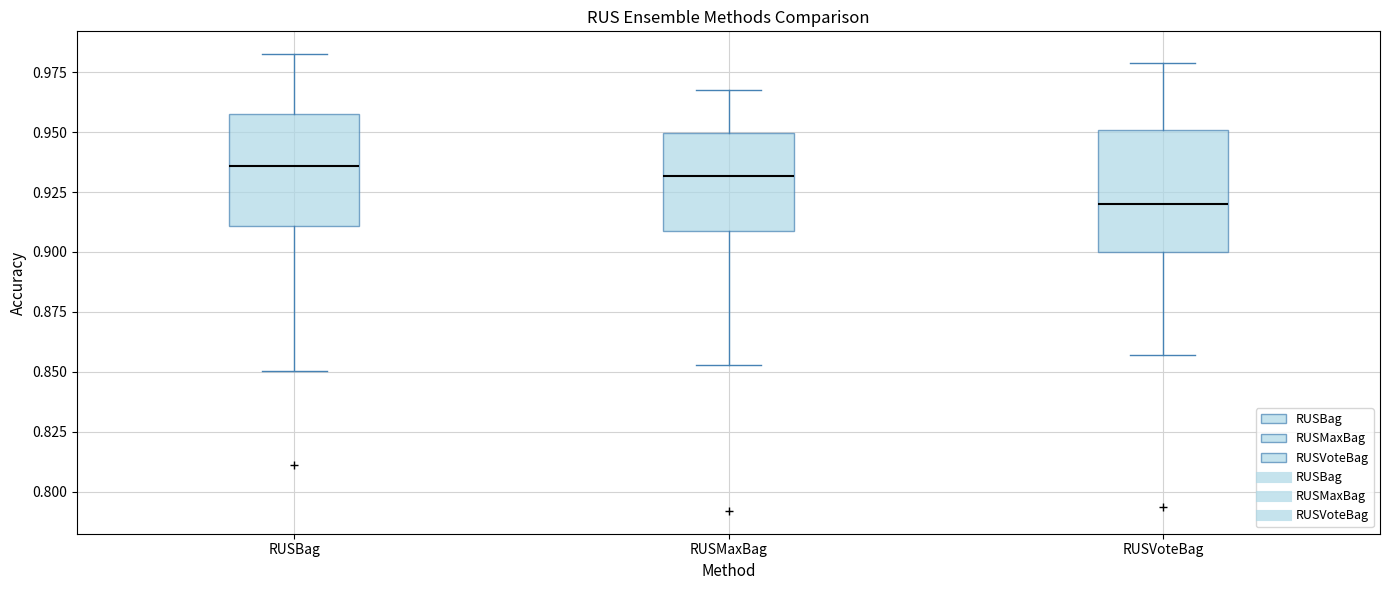

Reading left to right, read every box against the y-axis: the position of its median line, the range the box covers, and the ends of its whiskers. The values are not printed on the chart, so give them approximately, as read against the axis.

RUSBag: median 0.935, box 0.910 to 0.960, whiskers 0.850 to 0.985
RUSMaxBag: median 0.930, box 0.910 to 0.950, whiskers 0.855 to 0.970
RUSVoteBag: median 0.920, box 0.900 to 0.950, whiskers 0.855 to 0.980